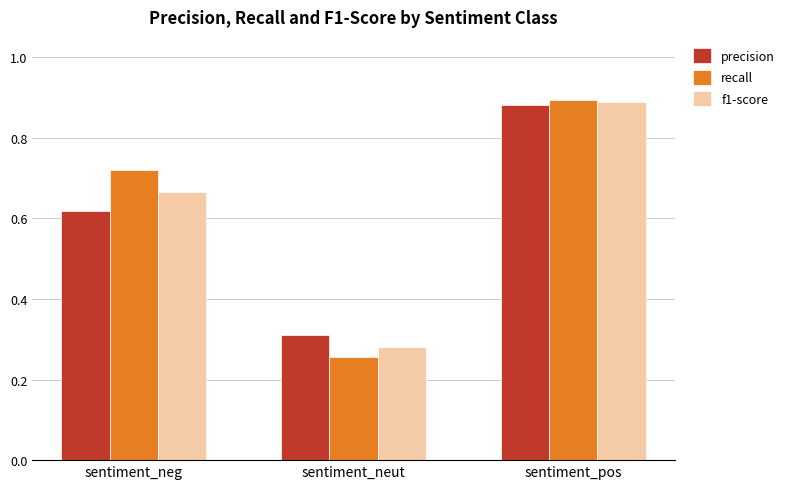

True or false: recall has a value of 0.2 at sentiment_pos.

False